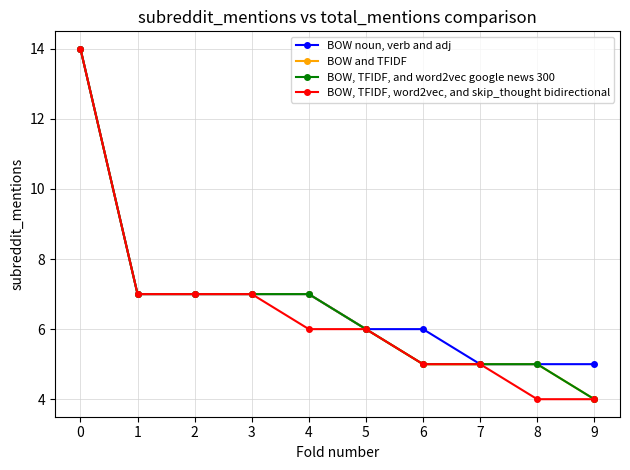

True or false: BOW, TFIDF, and word2vec google news 300 and BOW noun, verb and adj cross at least once.

False